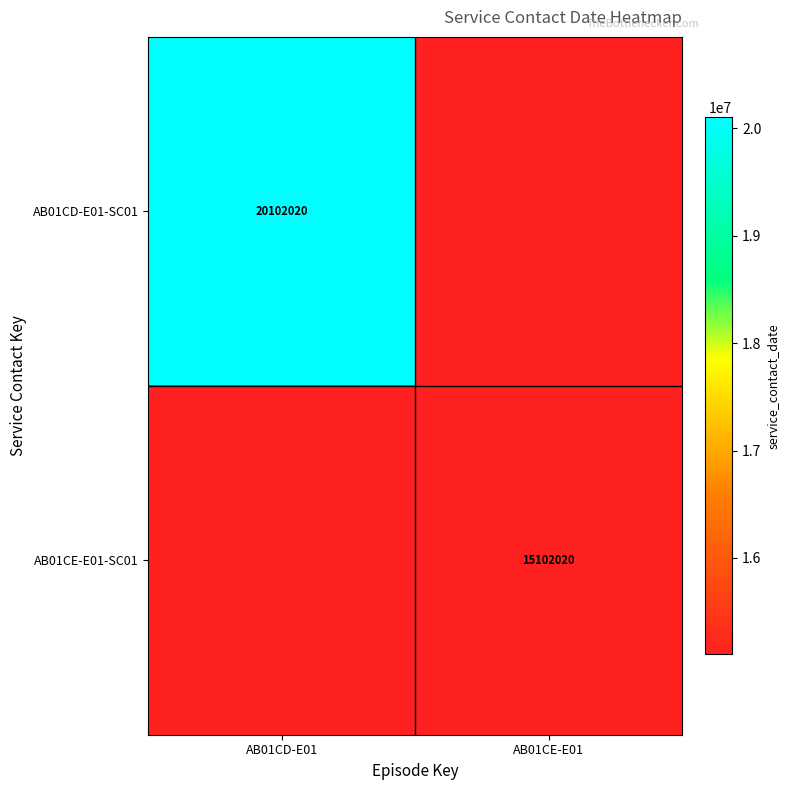

What is the spread (max minus min) of values at AB01CE-E01?

15102020